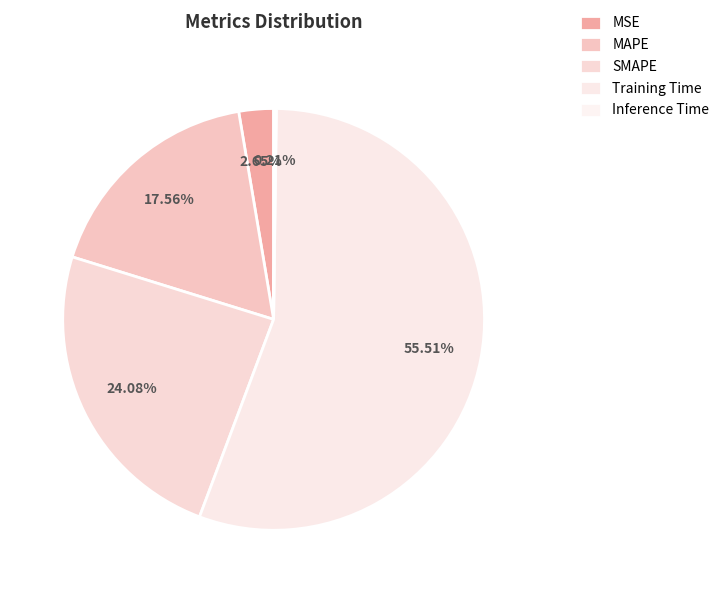

How many slices are in this pie chart?

5